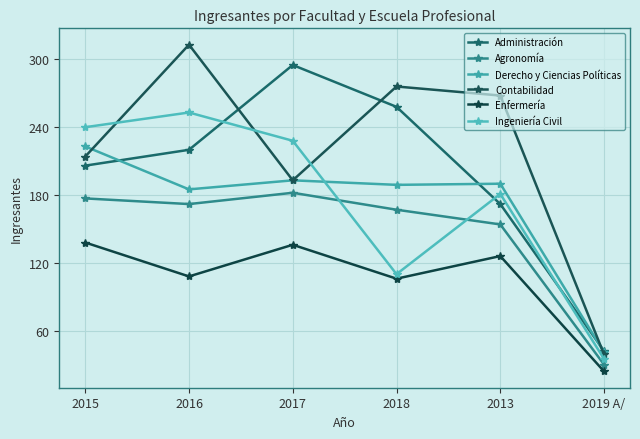

What is the spread (max minus min) of values at 2015?

102